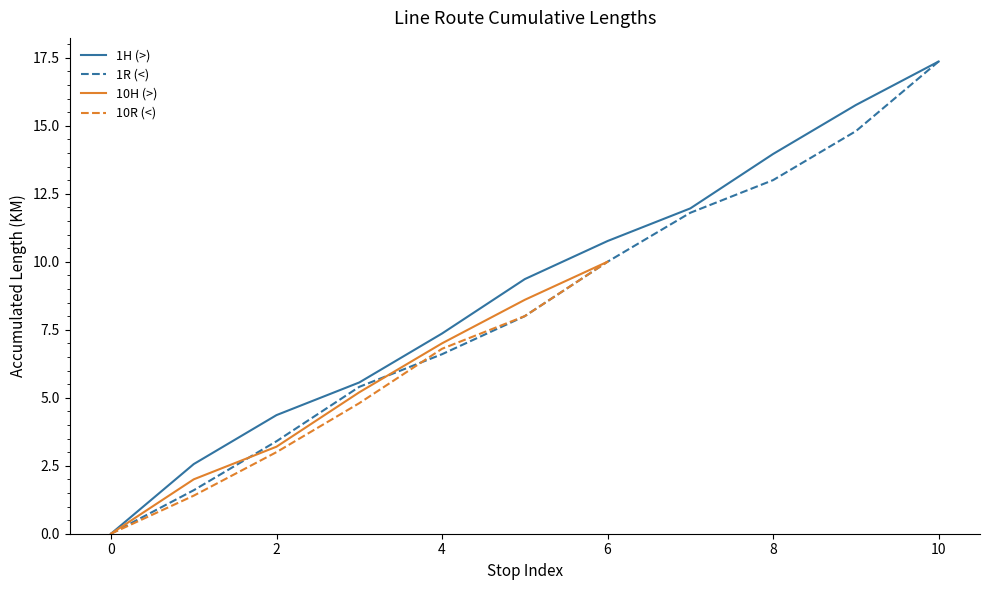

What is the ratio of the value at 1R-5 to the value at 1H-2?

2.6